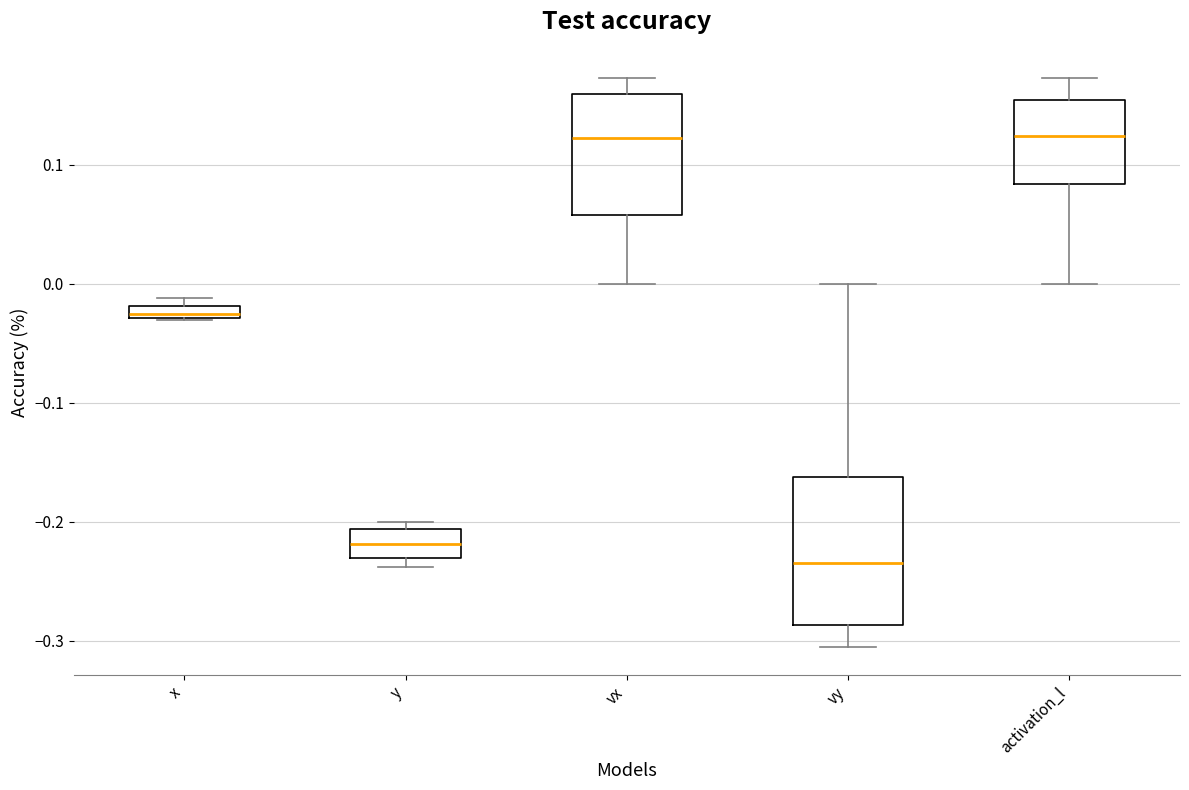

Where does the median line of the box for vx sit on the y-axis? The values are not printed on the chart, so give them approximately, as read against the axis.

0.12